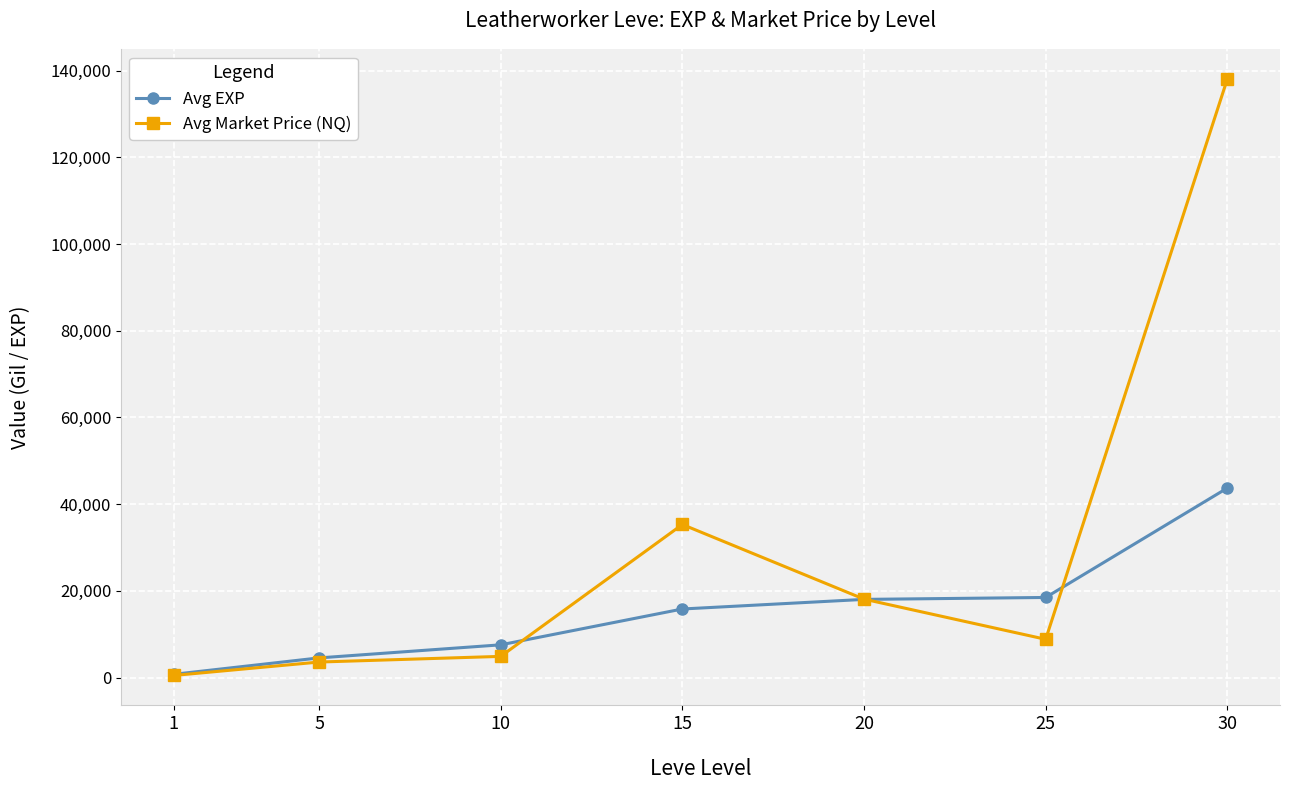

What is the value of the Avg Market Price (NQ) point at the 2nd from the left?

3596